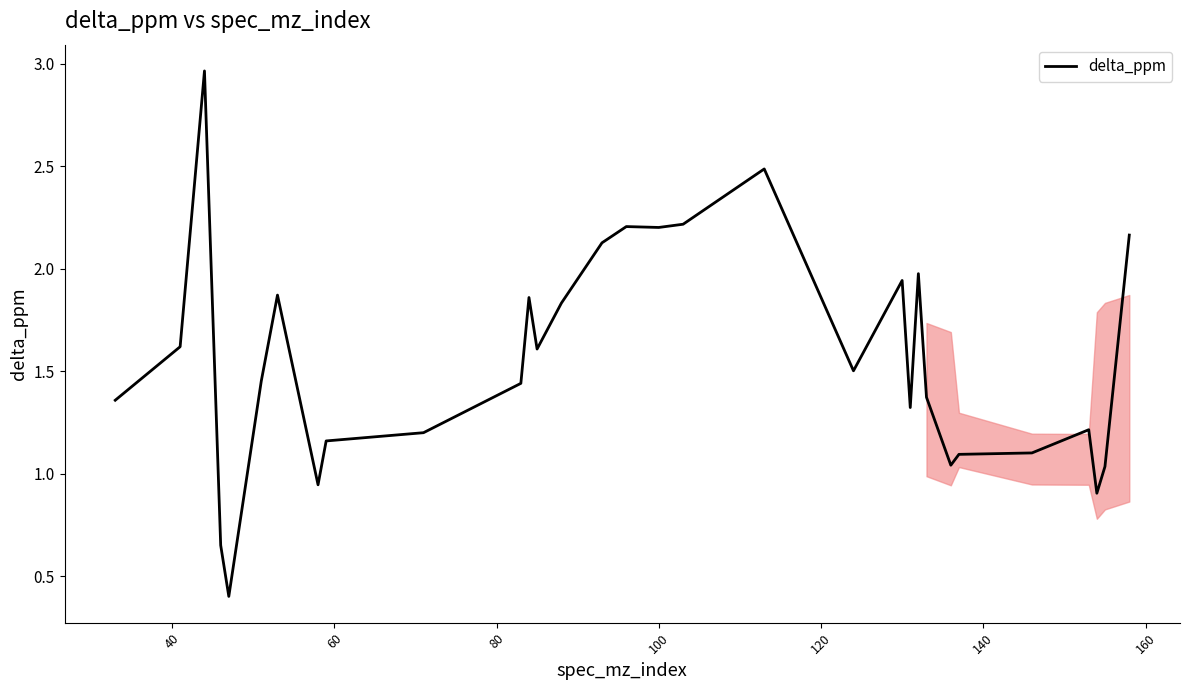

How many values are below 1?

4